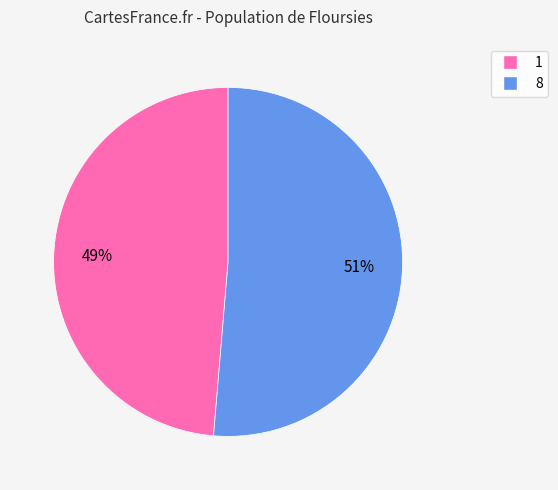

Is 8 the majority of the pie?

Yes